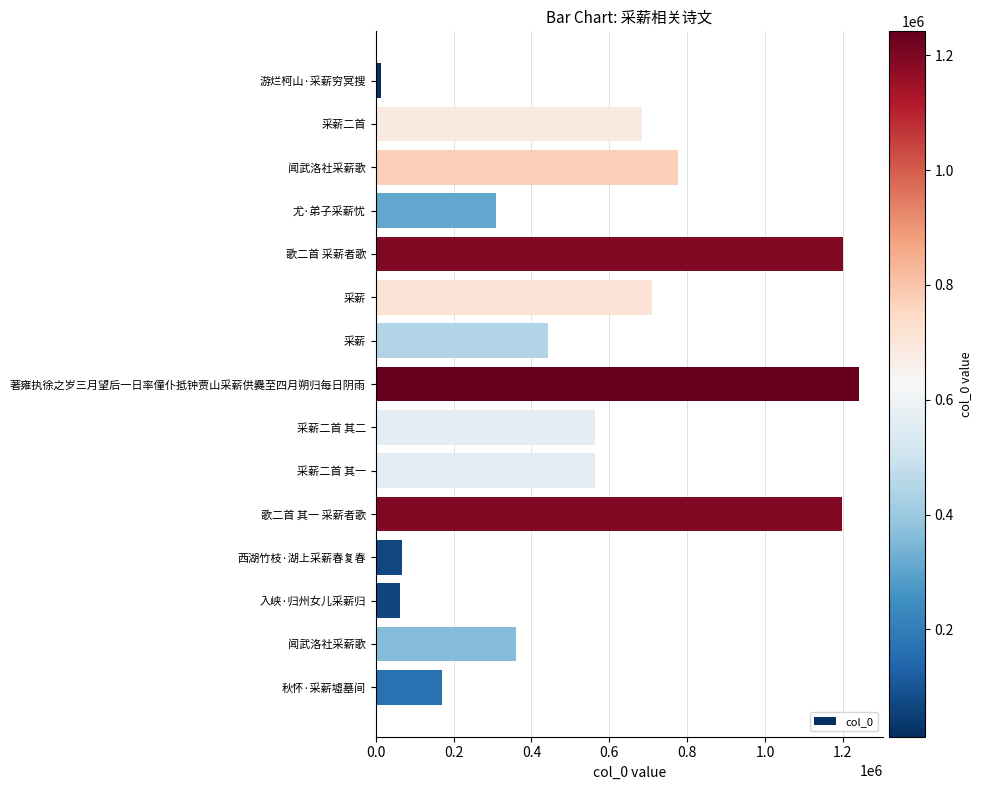

How many bars are there in total?

15